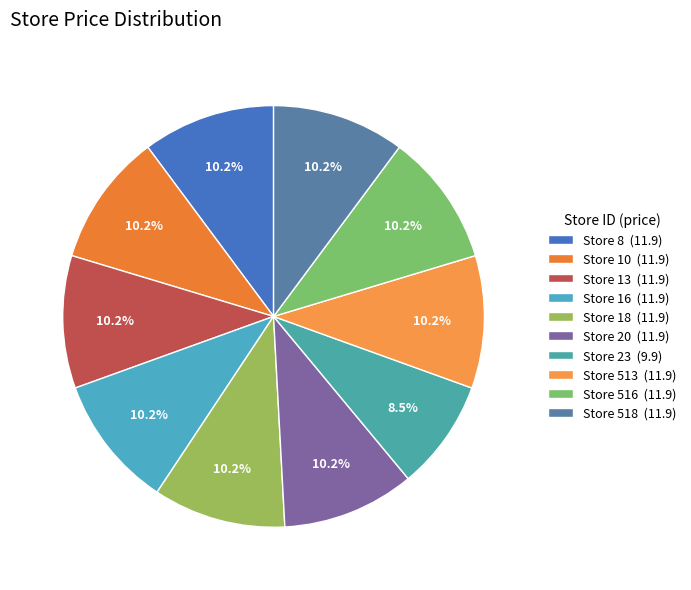

Which slice is the largest?

8